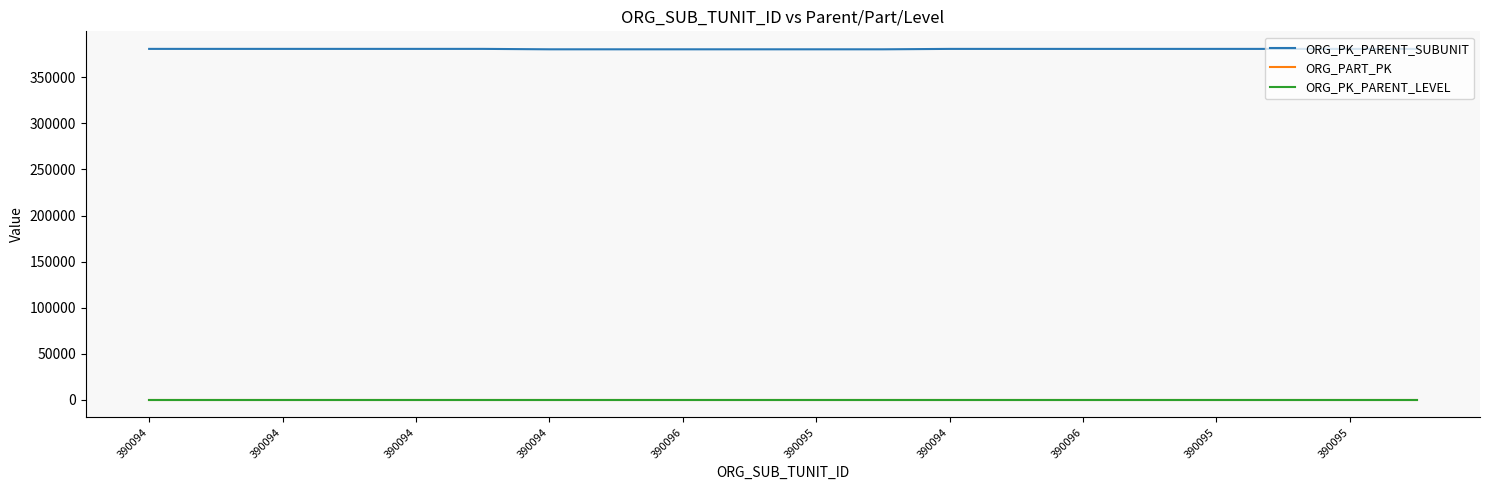

What is the difference between the maximum and minimum values in the ORG_PK_PARENT_SUBUNIT series?

466